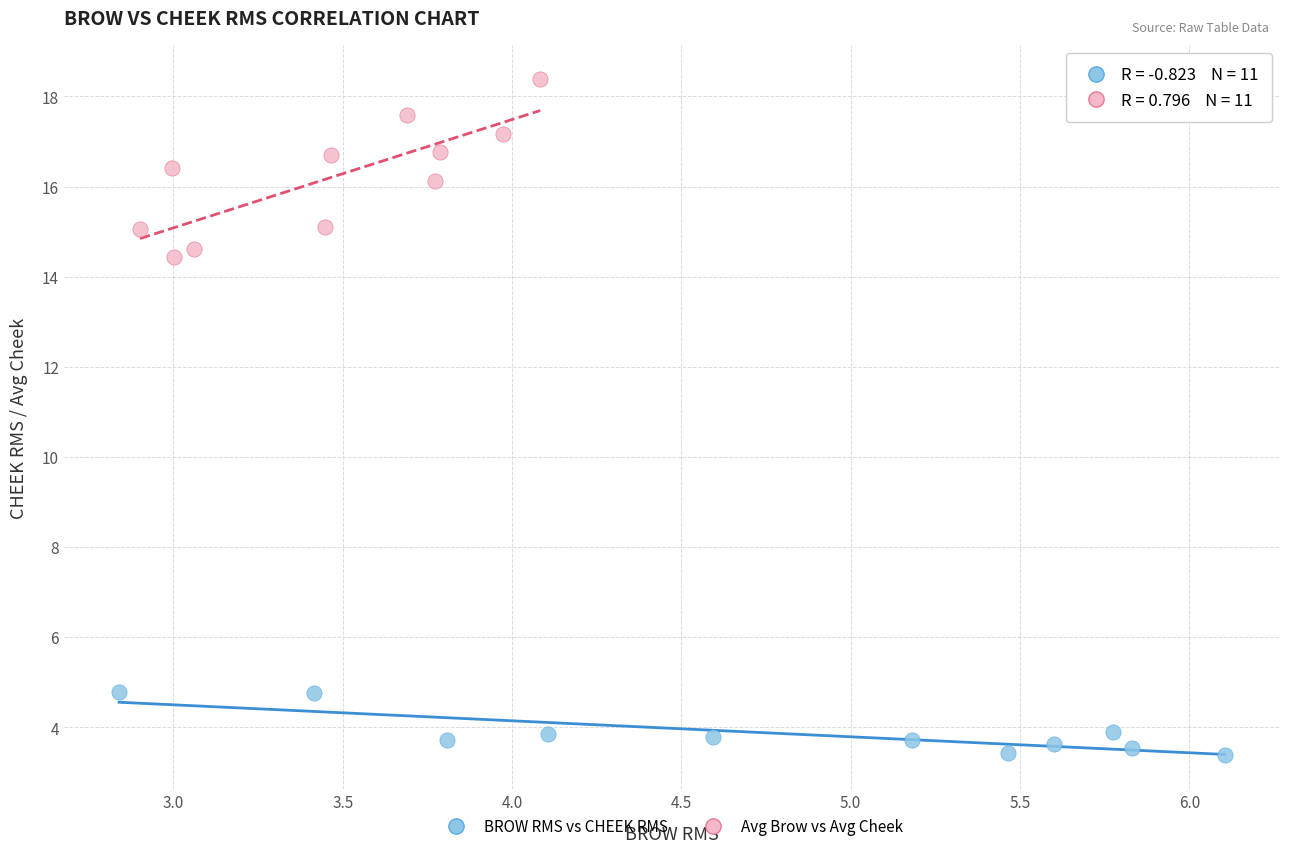

Which series contains the lowest Y value?

BROW RMS vs CHEEK RMS